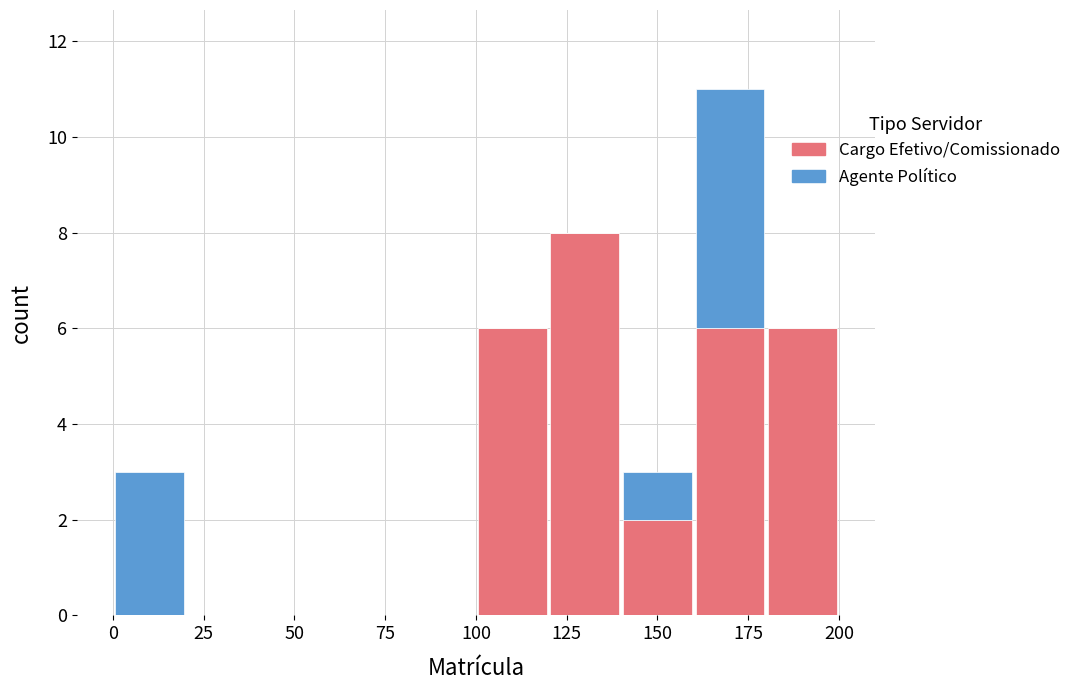

Reading left to right, list every stacked bar in this chart as the range it spans on the x-axis followed by its total height. The values are not printed on the chart, so give them approximately, as read against the axis.

0 to 20: 3
20 to 40: 0
40 to 60: 0
60 to 80: 0
80 to 100: 0
100 to 120: 6
120 to 140: 8
140 to 160: 3
160 to 180: 11
180 to 200: 6